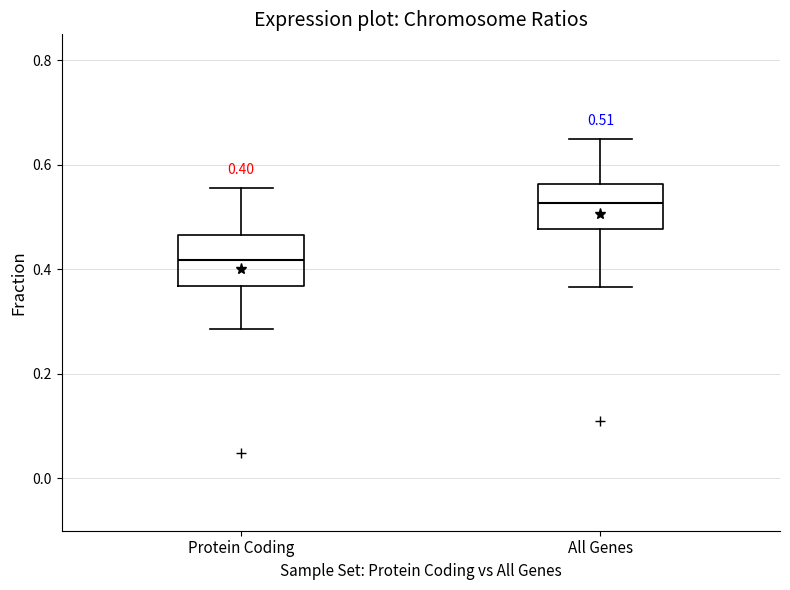

Which box's median line is the highest?

All Genes